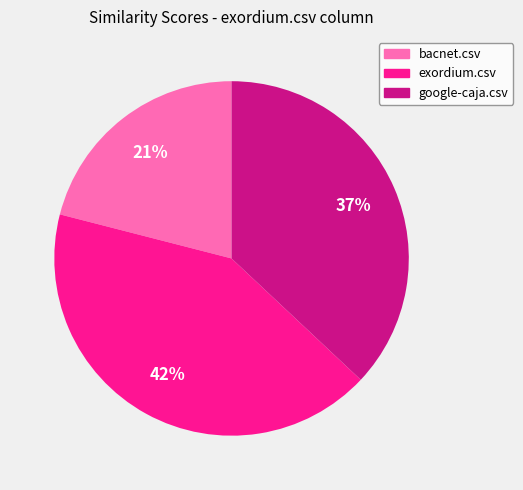

Is there a majority slice in this chart?

No